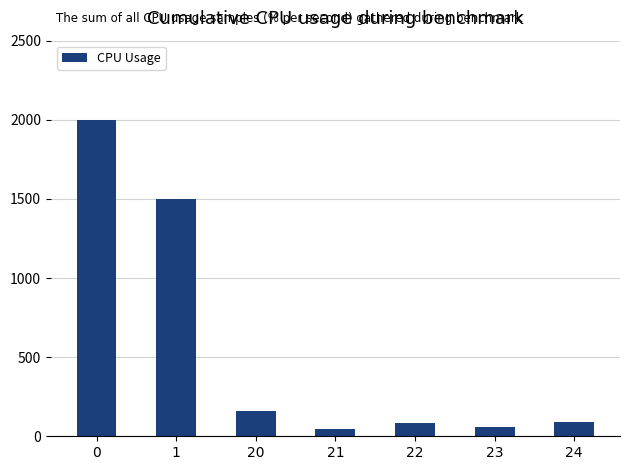

What is the greatest value displayed?

2000